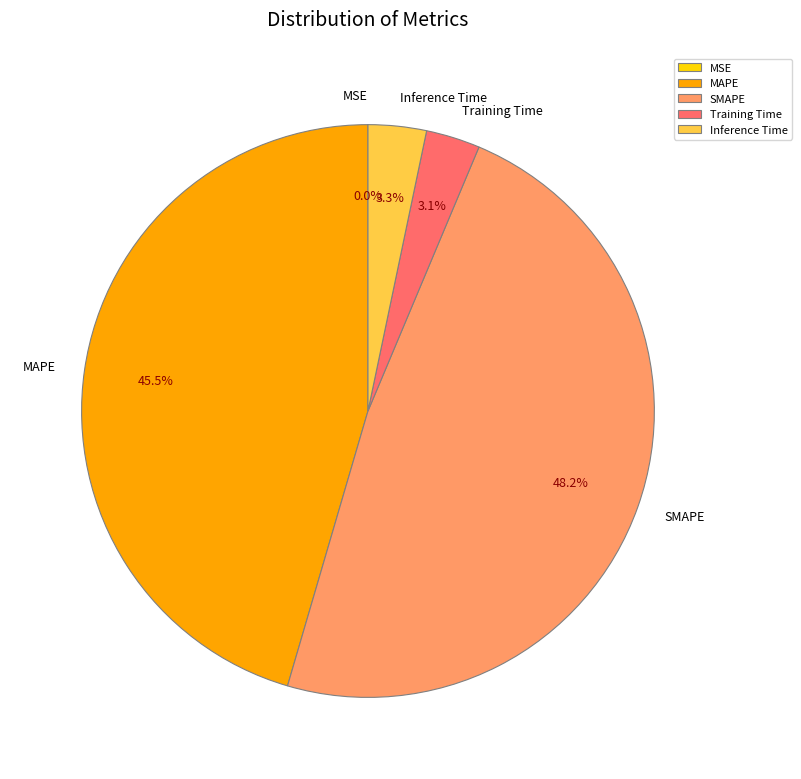

Do Training Time and Inference Time together represent more than half of the pie?

No